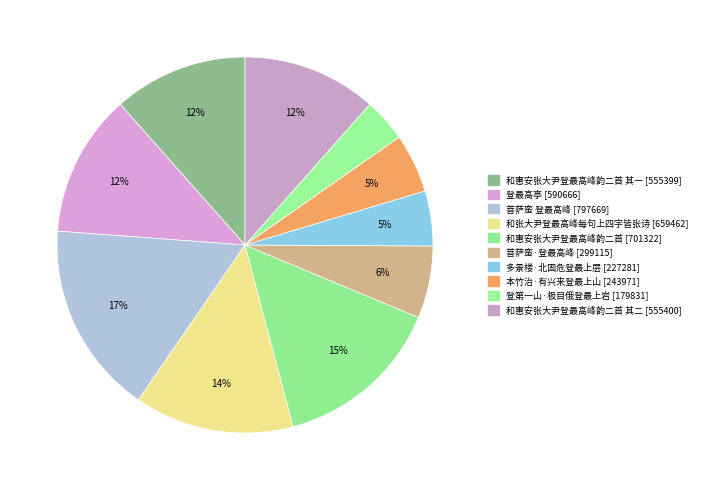

Count the number of slices in the pie.

10